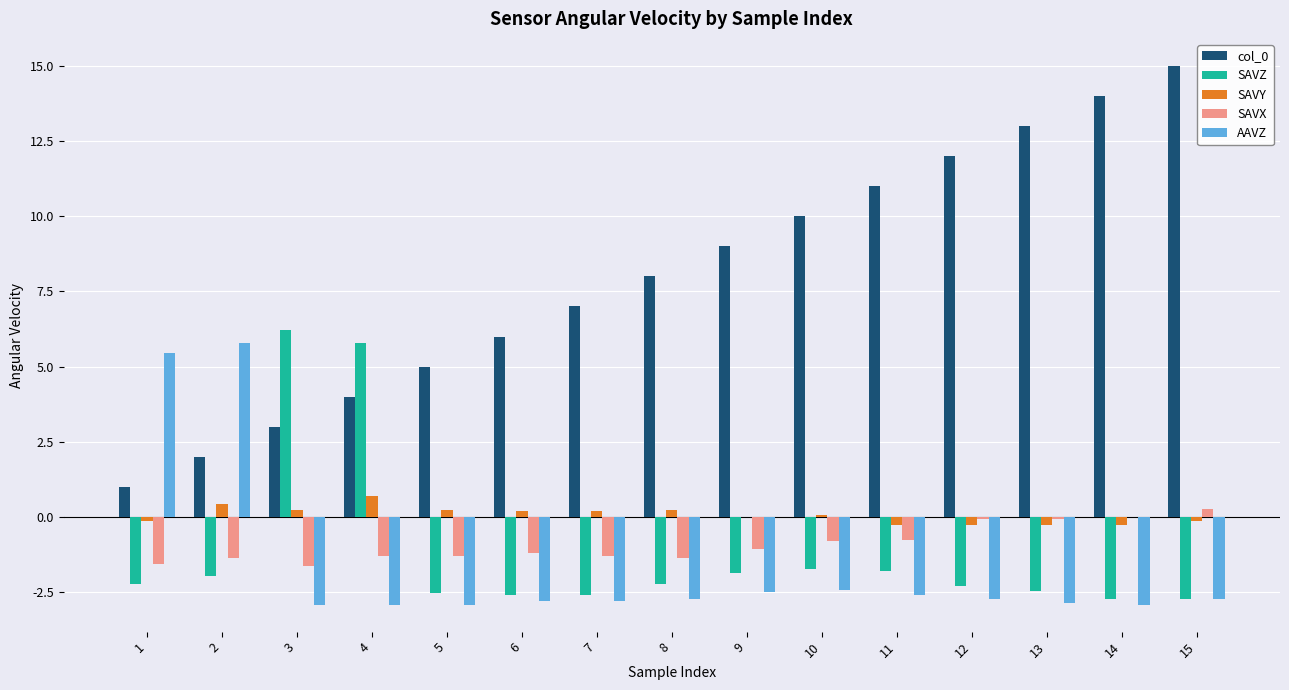

What is the sum of the col_0 values at 3 and 11?

14.0